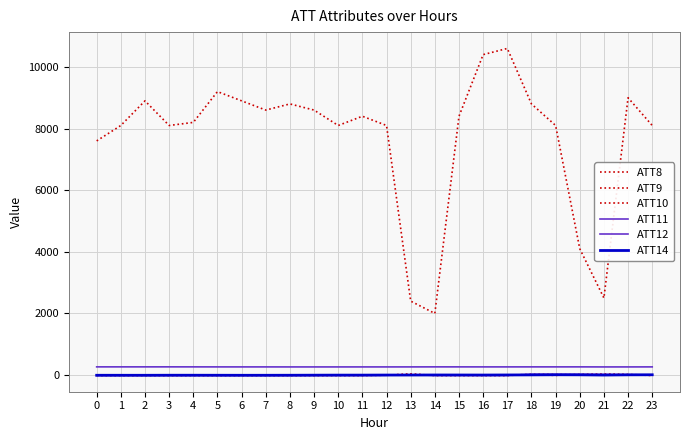

What is the sum of all ATT9 values?

-66.6